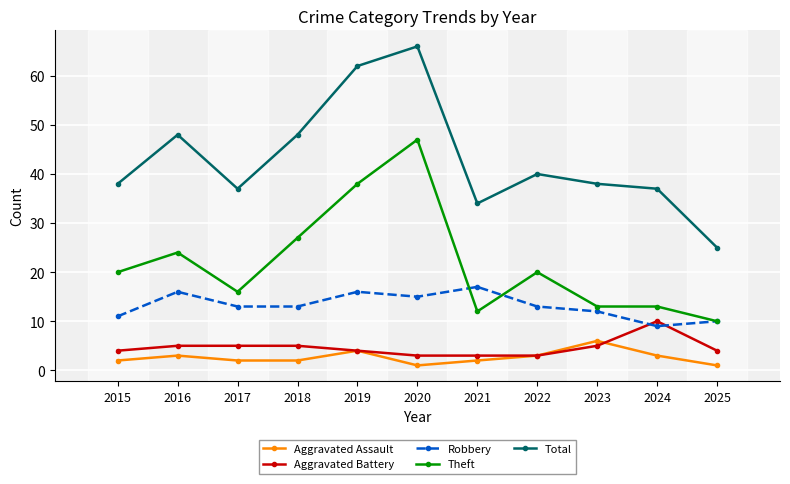

Is it true that Theft equals 38 at 2019?

True